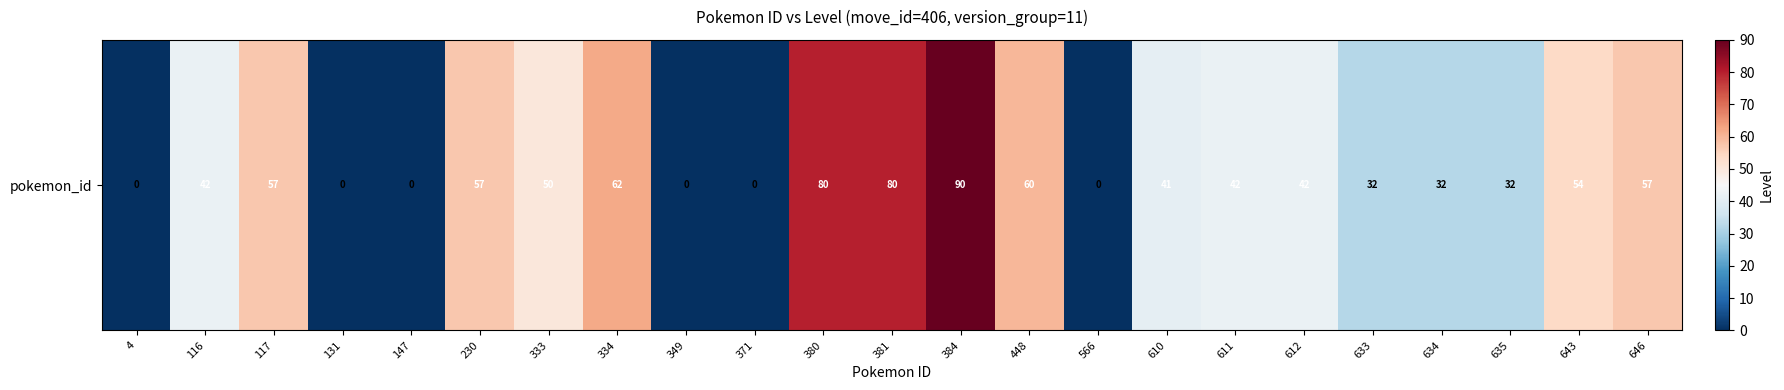

Reading right to left, what are all the values shown in this chart?

646=57	643=54	635=32	634=32	633=32	612=42	611=42	610=41	566=0	448=60	384=90	381=80	380=80	371=0	349=0	334=62	333=50	230=57	147=0	131=0	117=57	116=42	4=0